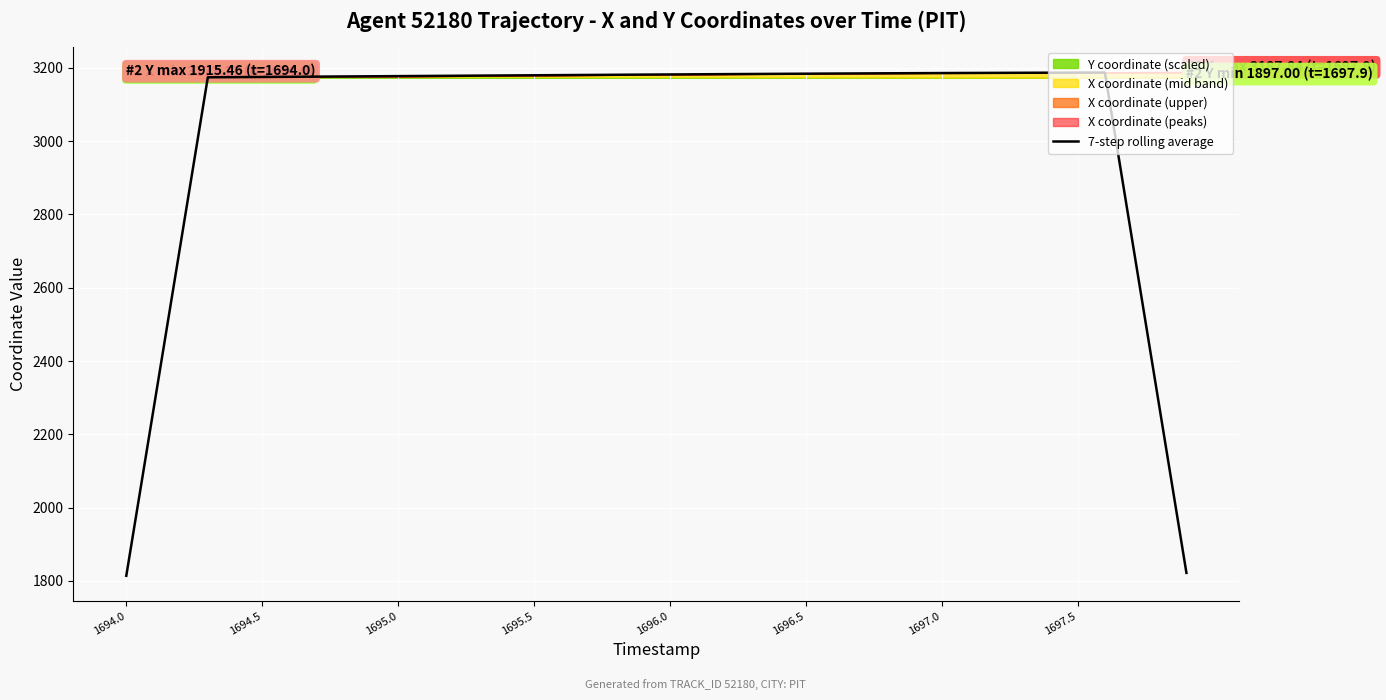

What is the difference between the maximum and second lowest values?

1365.9